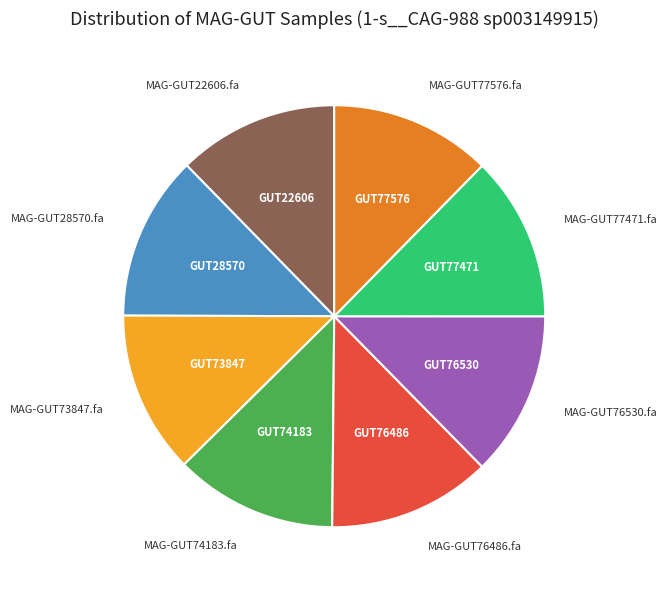

Does any single category account for the majority?

No